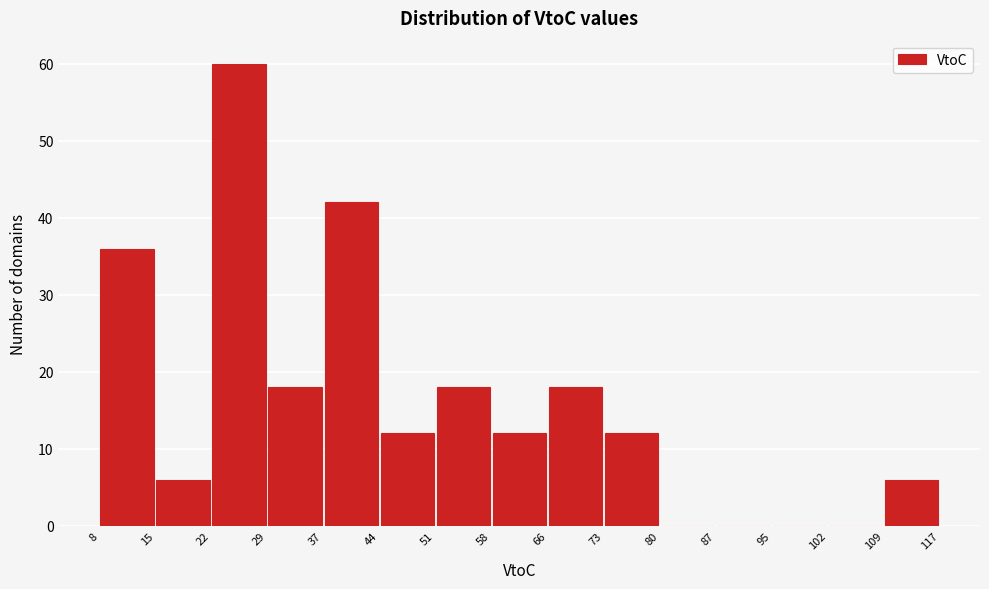

What is the height of the bar covering 8 to 15 on the x-axis? The values are not printed on the chart, so give them approximately, as read against the axis.

36